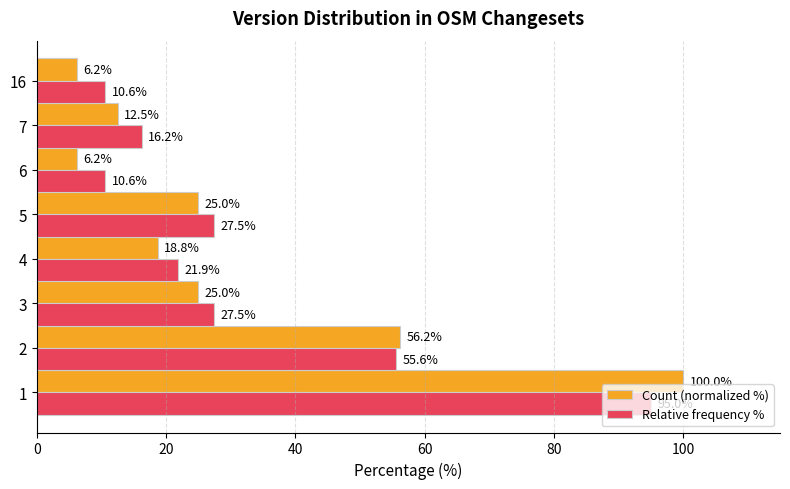

What is the difference between the Relative frequency % values at 3 and 1?

67.5